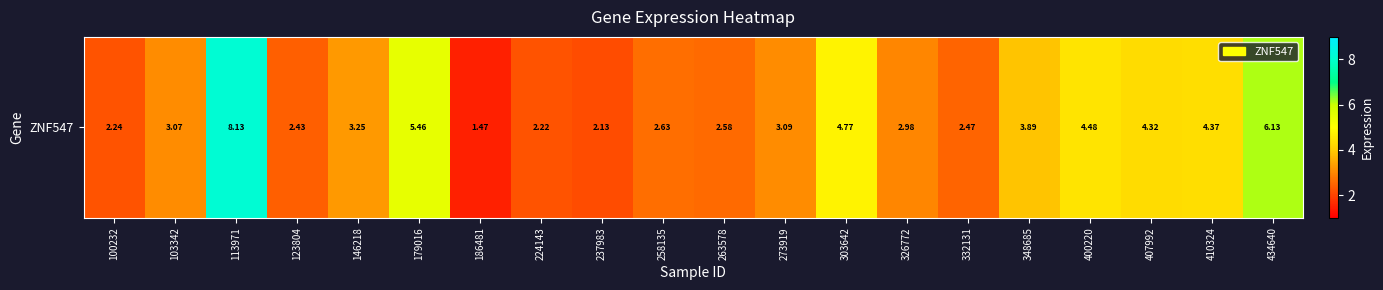

What is the approximate value at 434640?

6.1